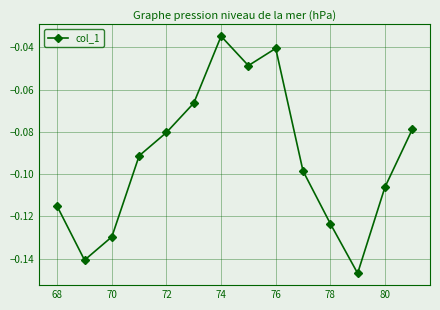

Does the chart have visible grid lines?

Yes